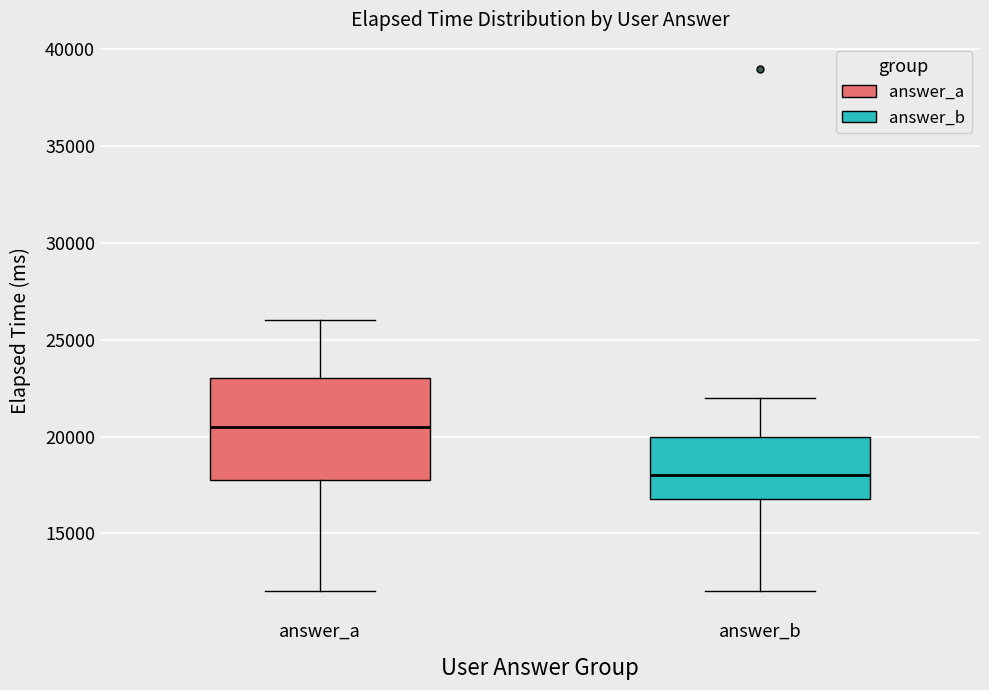

Reading left to right, transcribe this box plot: for each box, give where its median line is, the range the box spans, and where its two whiskers end, as read against the y-axis. The values are not printed on the chart, so give them approximately, as read against the axis.

answer_a: median 20500, box 18000 to 23000, whiskers 12000 to 26000
answer_b: median 18000, box 17000 to 20000, whiskers 12000 to 22000